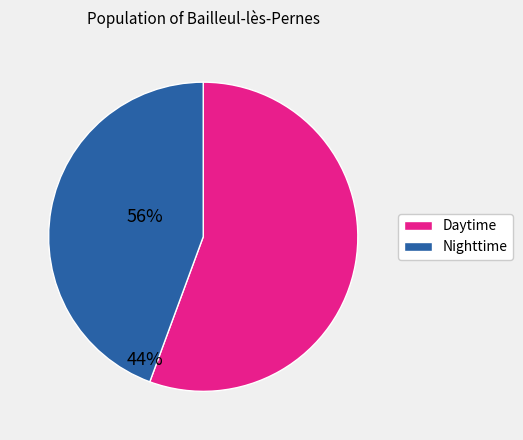

How many slices are in this pie chart?

2